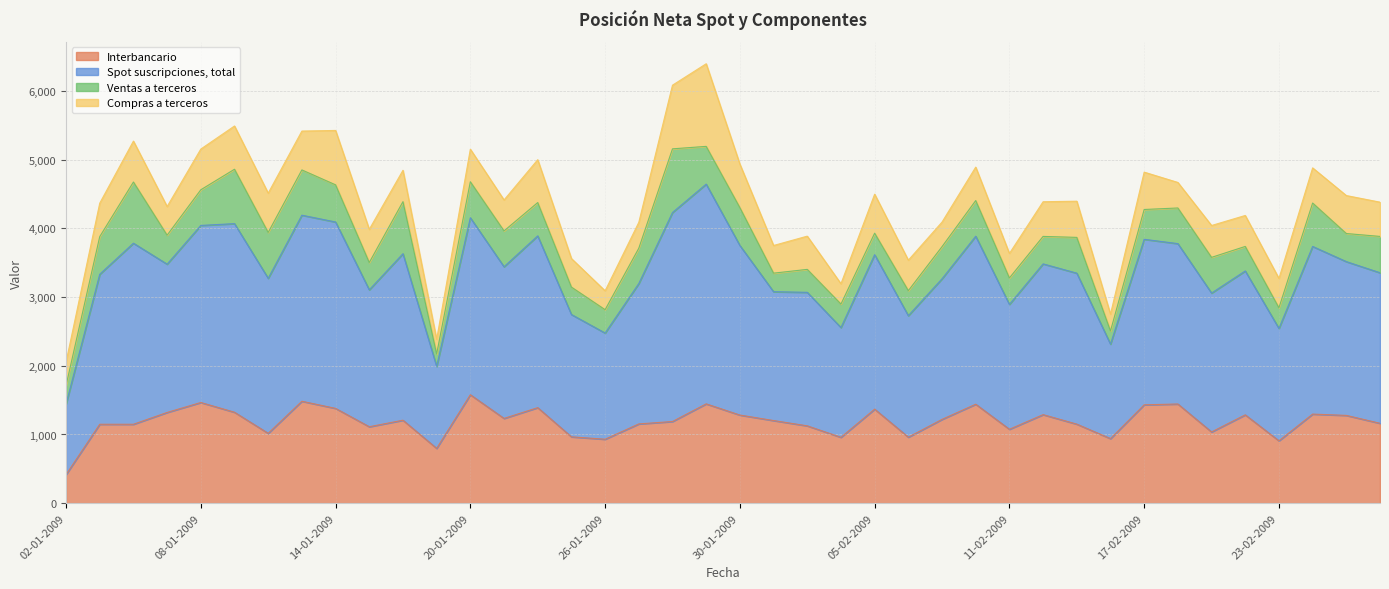

What position from the right is 02-01-2009?

40